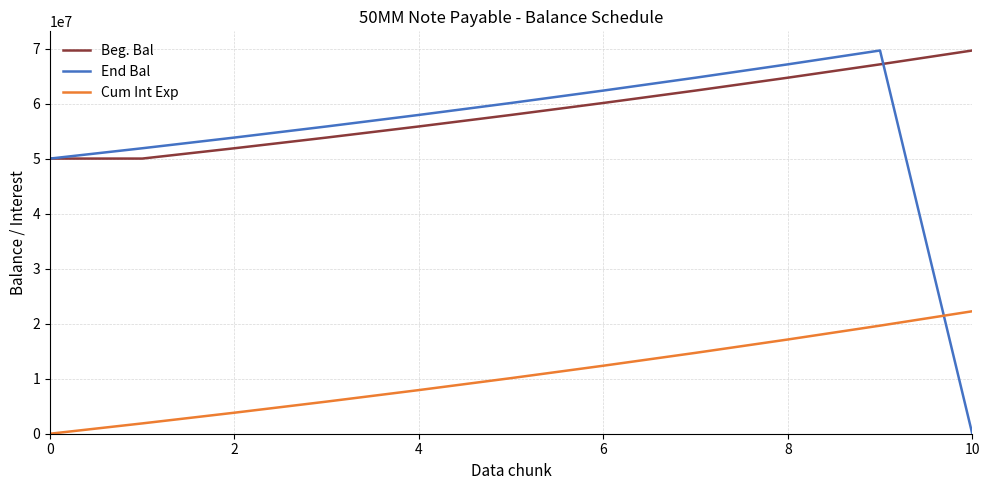

What are all the series names shown in the legend?

Beg. Bal, End Bal, Cum Int Exp